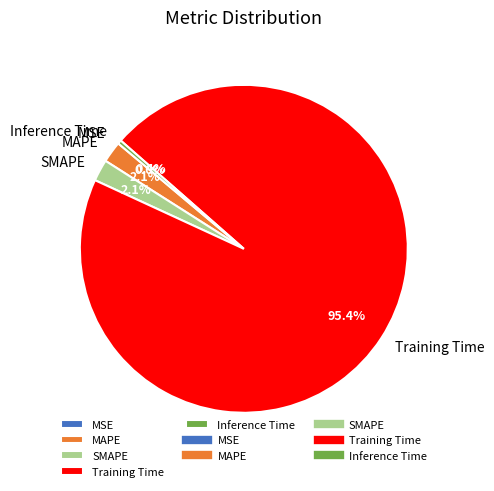

Is there any slice that represents more than half of the pie?

Yes